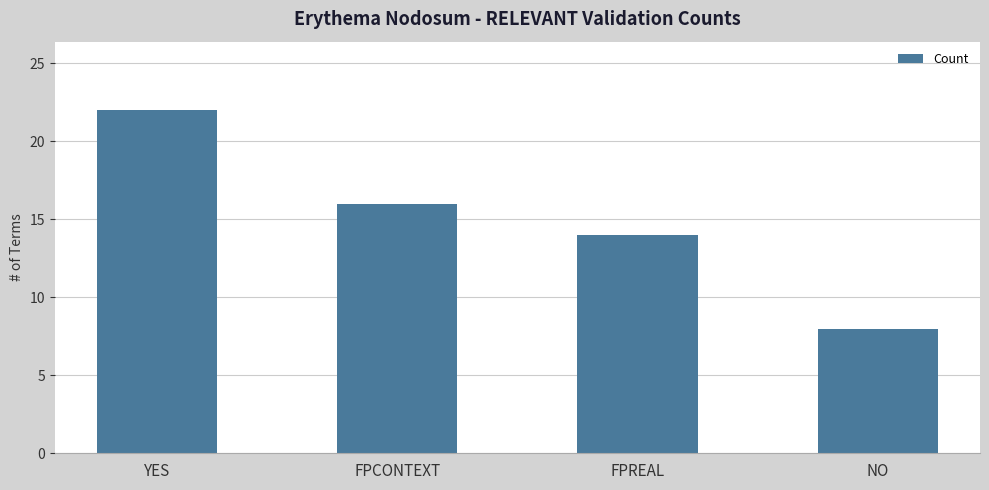

Are the bars grouped side by side (vs. stacked)?

No